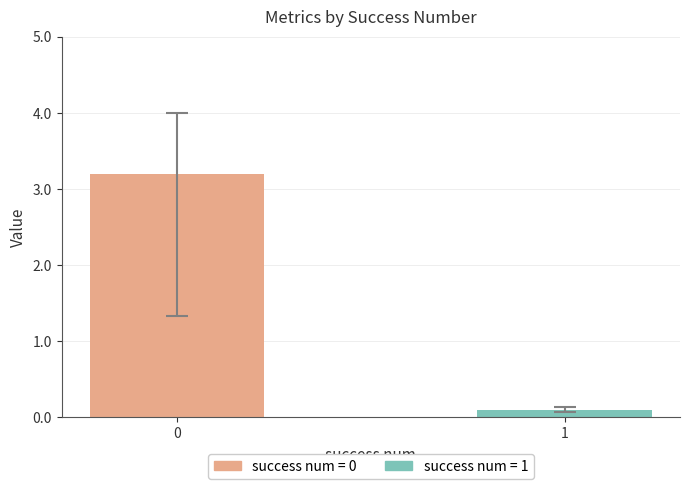

What is the sum of all values?

3.3